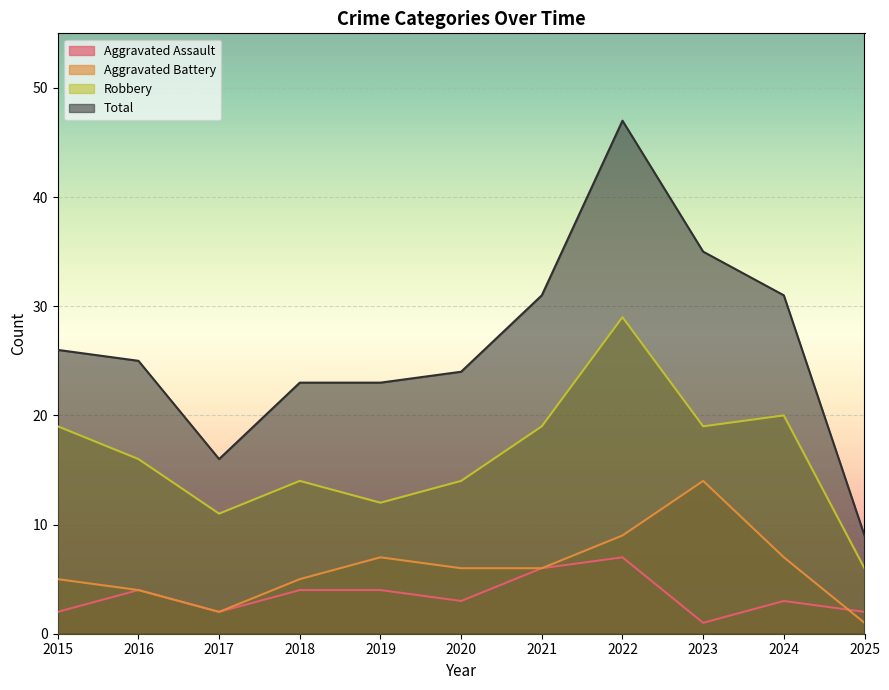

What is the value of the Robbery point at the 3rd from the left?

11